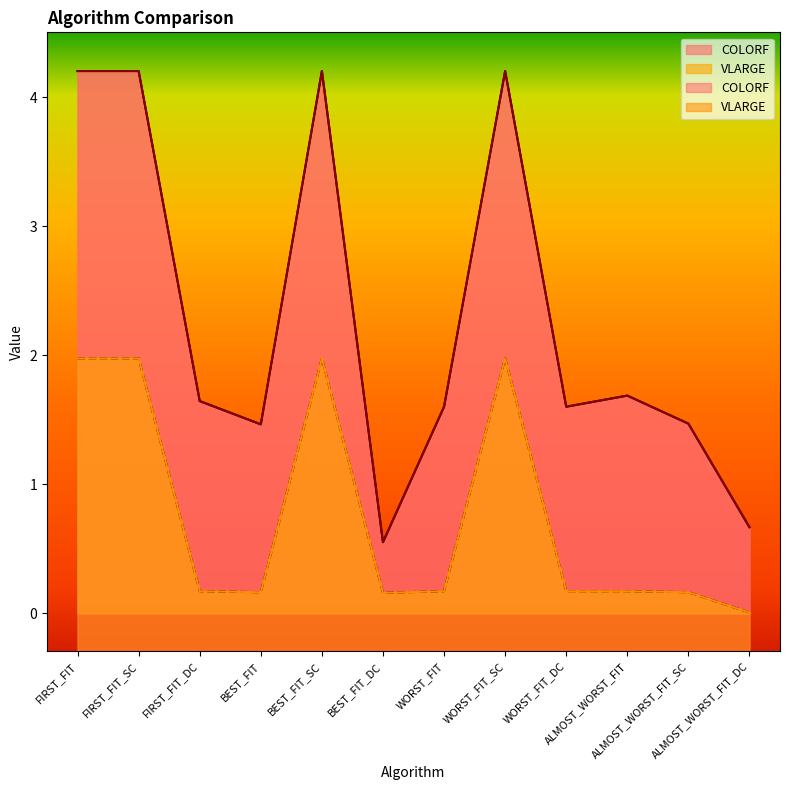

Read the COLORF value at BEST_FIT.

1.5